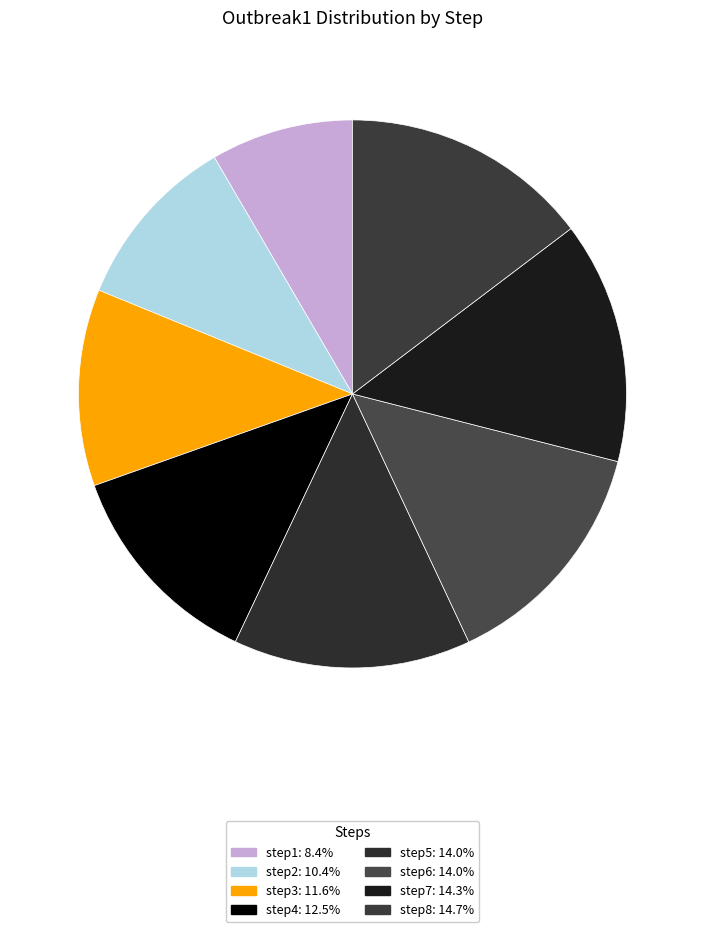

What percentage is the step7 slice, to the nearest percent?

14%